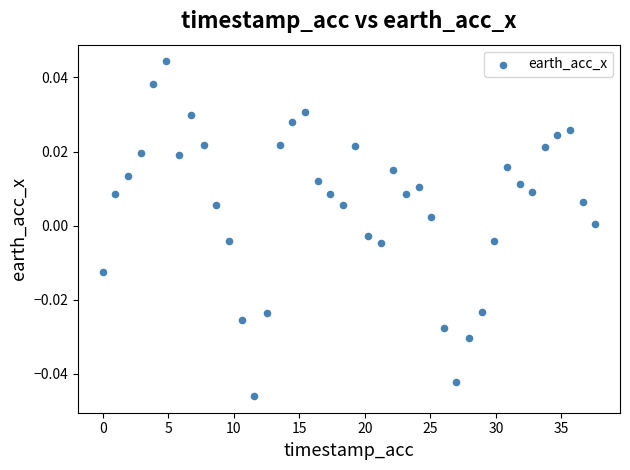

What is the range of X values (max minus min)?

37.6